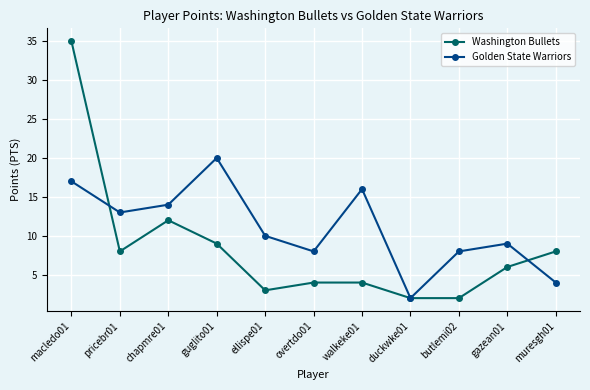

Rank the series by their maximum value, from lowest to highest.

Golden State Warriors, Washington Bullets